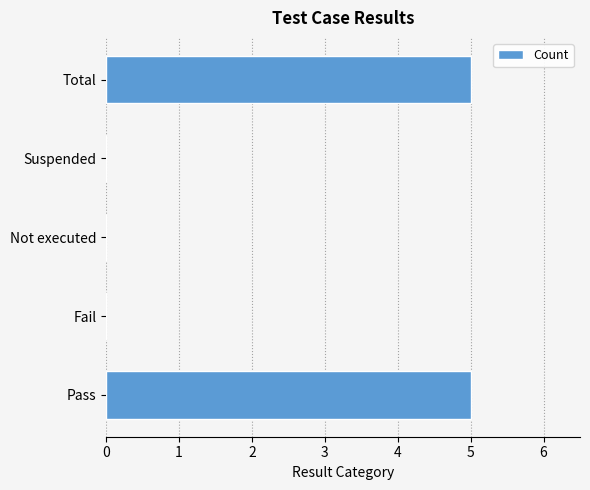

The chart shows a value of 3 at Total. True or false?

False